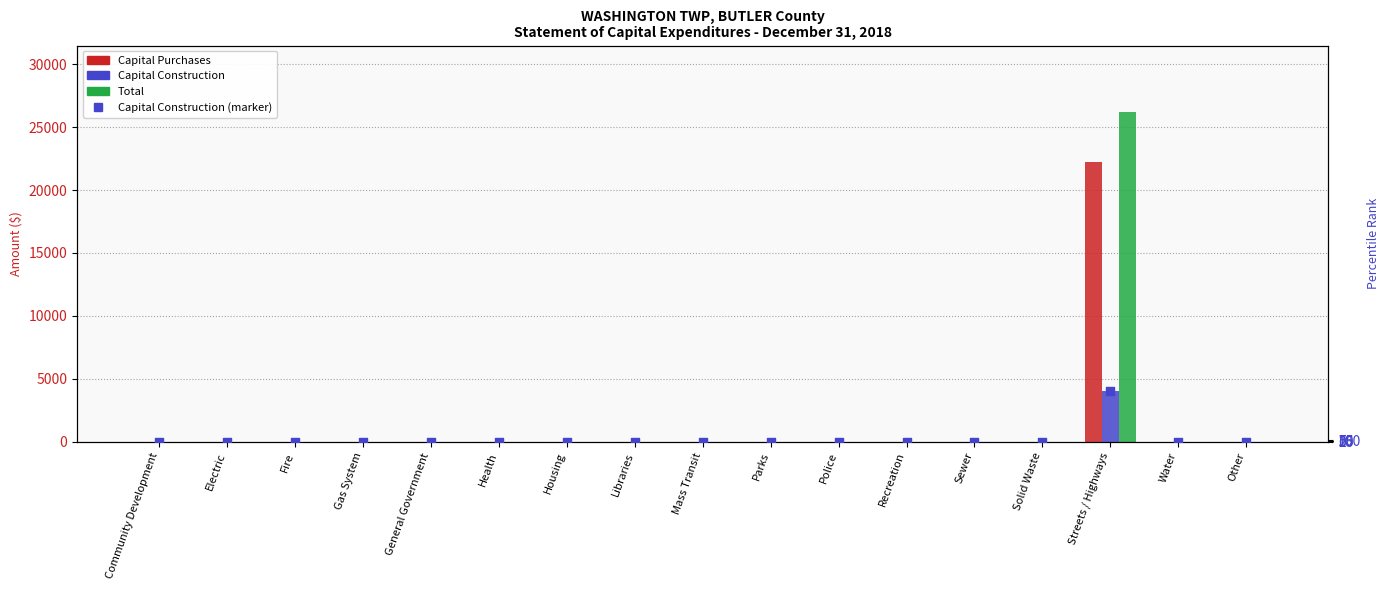

Is the value of Total at Community Development greater than the value of Capital Construction at Housing?

No